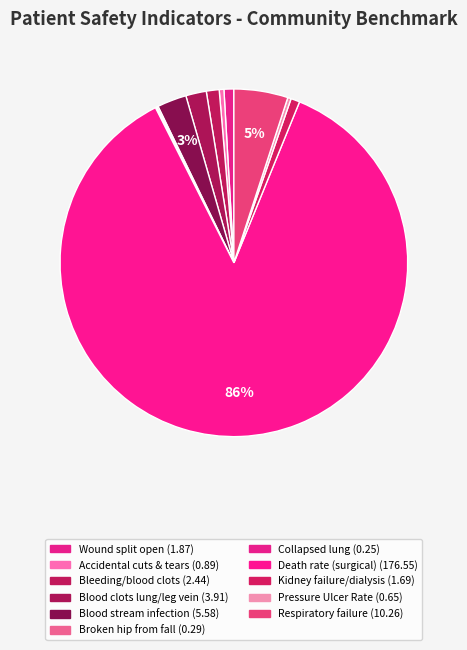

To the nearest percent, what is the average slice percentage?

9%